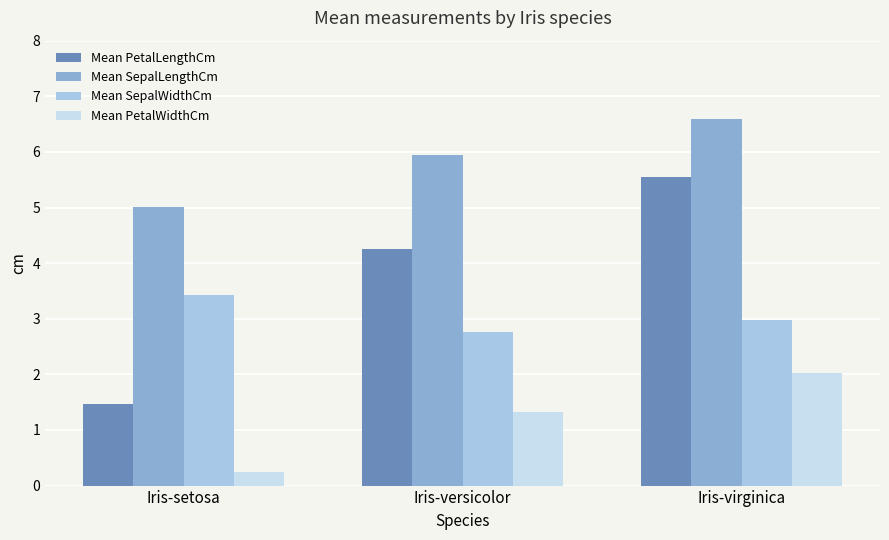

What position from the left is Iris-versicolor?

2